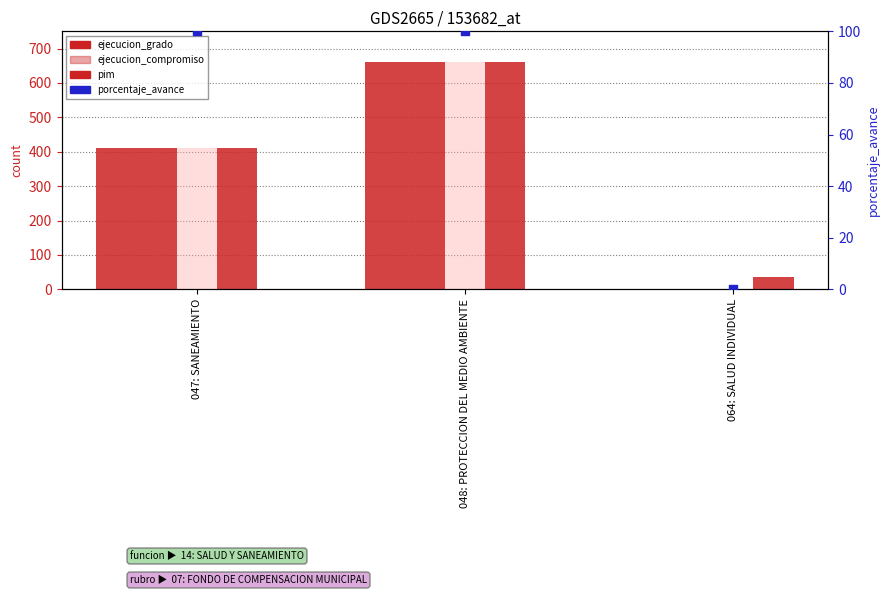

Which series has the largest total across all categories?

pim